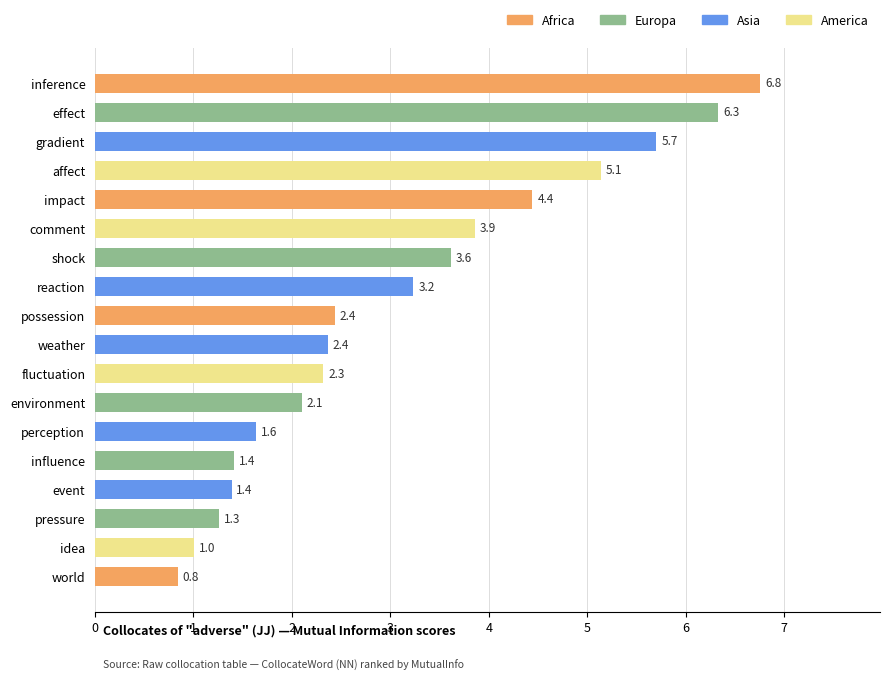

The chart shows a value of 3.6 at shock. True or false?

True